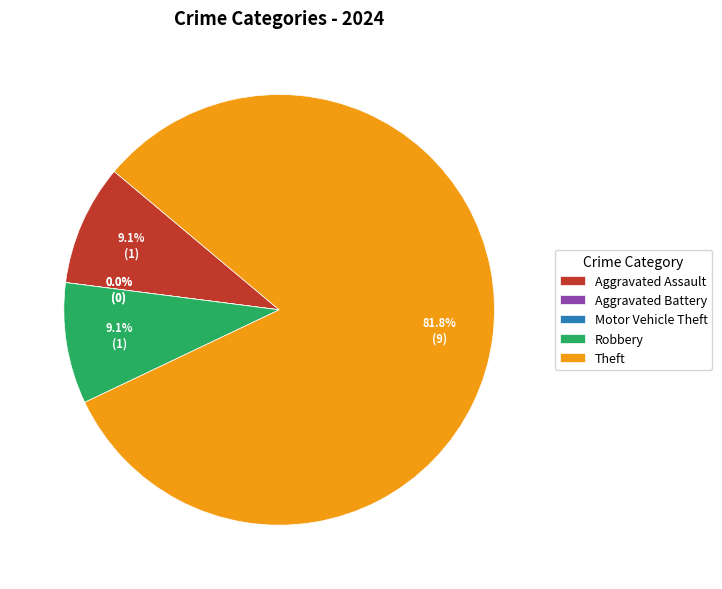

Which slice represents more than half of the pie?

Theft